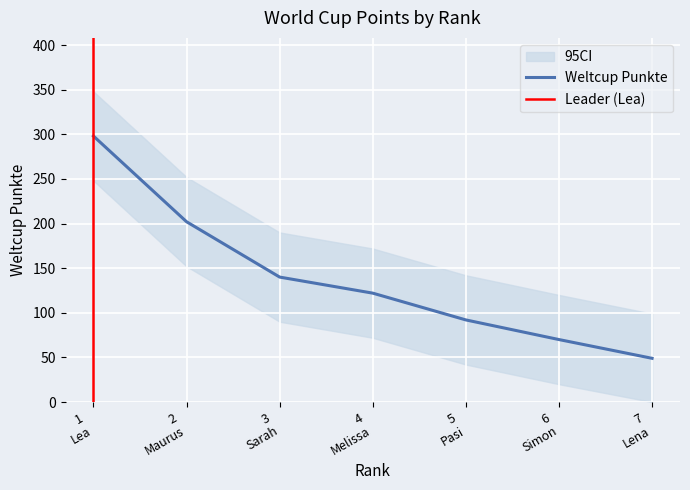

What is the difference between the second highest and minimum values?

153